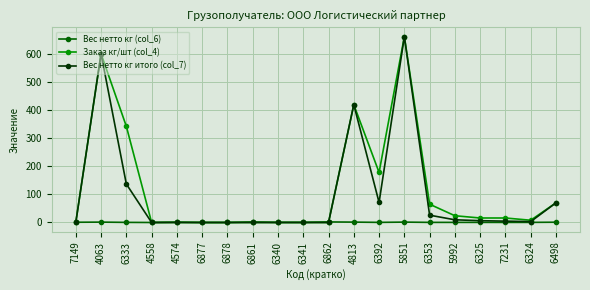

Is the value of Заказ кг/шт (col_4) at 6325 greater than the value of Вес нетто кг (col_6) at 6325?

Yes